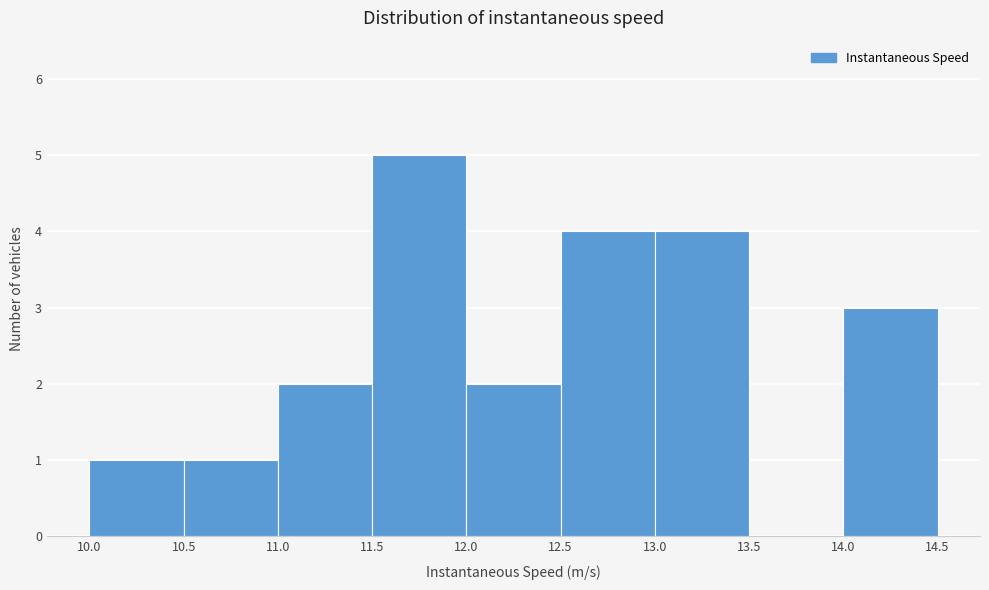

Reading left to right, list every bar in this chart as the range it spans on the x-axis followed by its height. The values are not printed on the chart, so give them approximately, as read against the axis.

10.0 to 10.5: 1
10.5 to 11.0: 1
11.0 to 11.5: 2
11.5 to 12.0: 5
12.0 to 12.5: 2
12.5 to 13.0: 4
13.0 to 13.5: 4
13.5 to 14.0: 0
14.0 to 14.5: 3